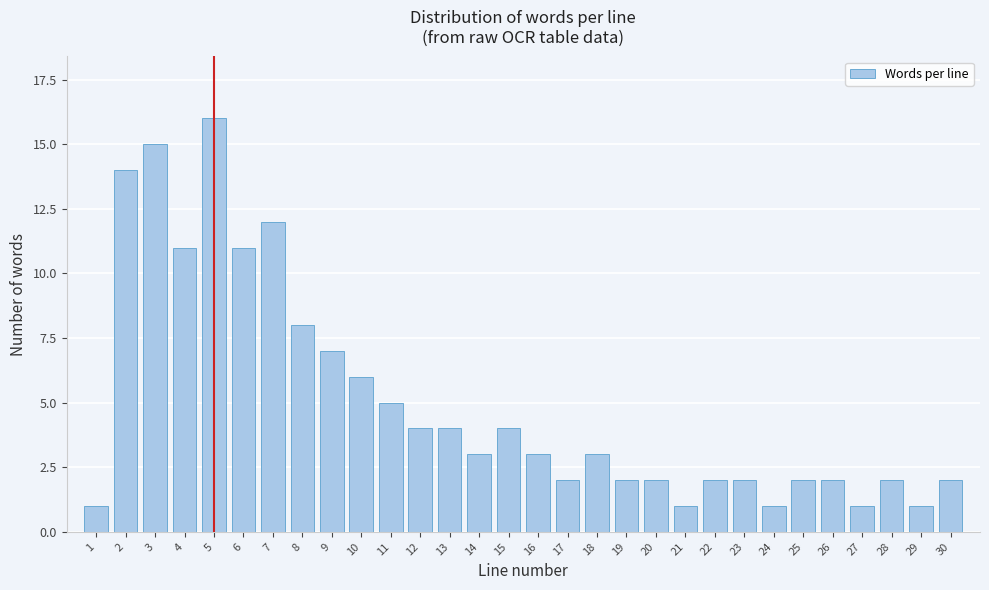

Reading left to right, extract all data points from this chart.

1	14	15	11	16	11	12	8	7	6	5	4	4	3	4	3	2	3	2	2	1	2	2	1	2	2	1	2	1	2